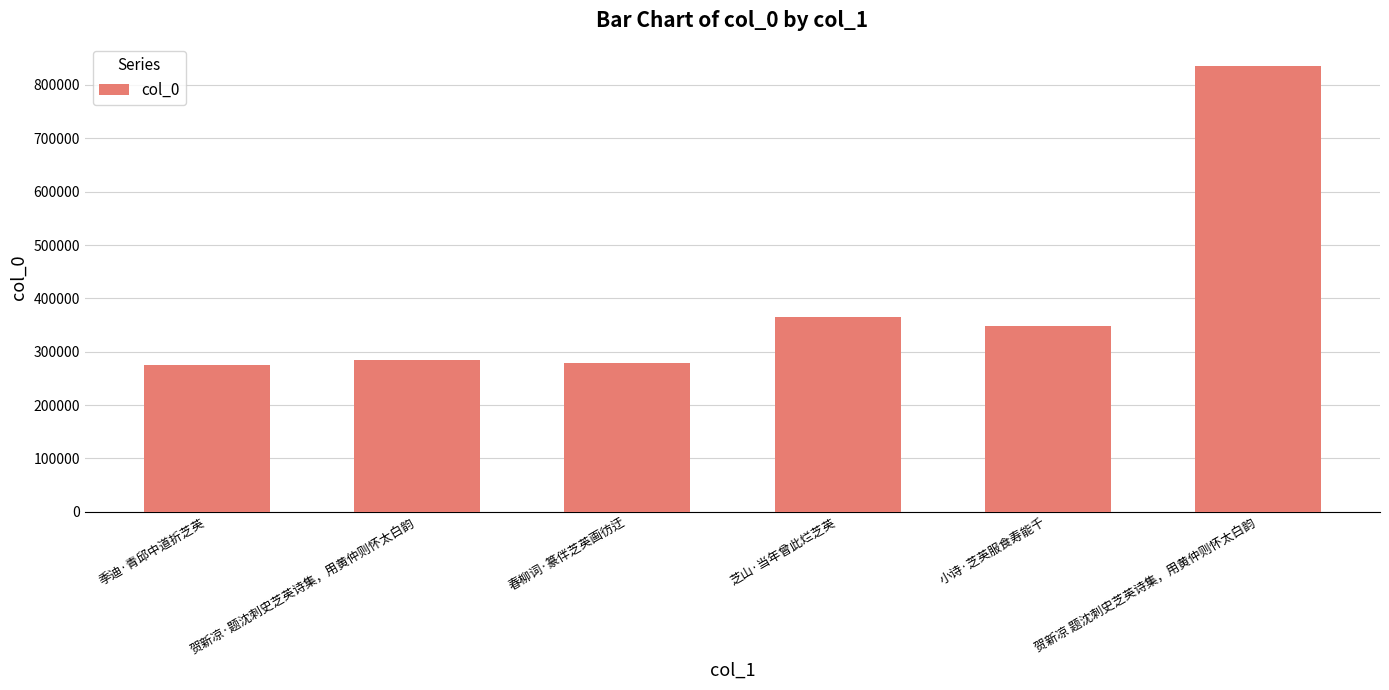

Count the number of categories in the chart.

6